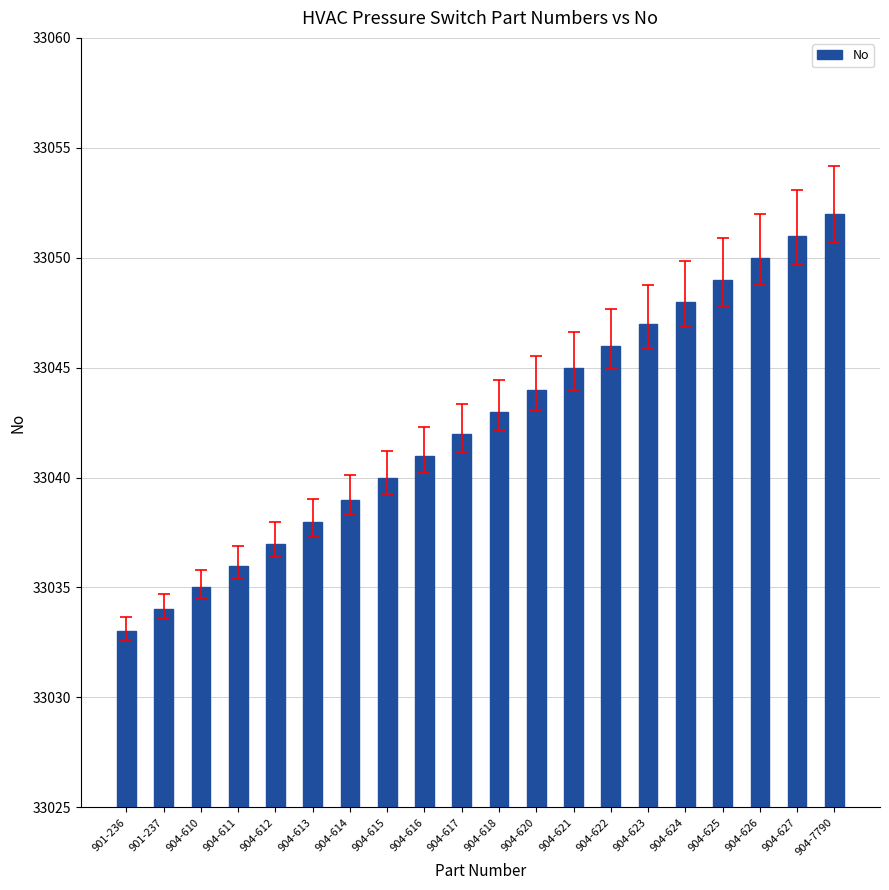

What is the value of the 11th bar from the left?

33043